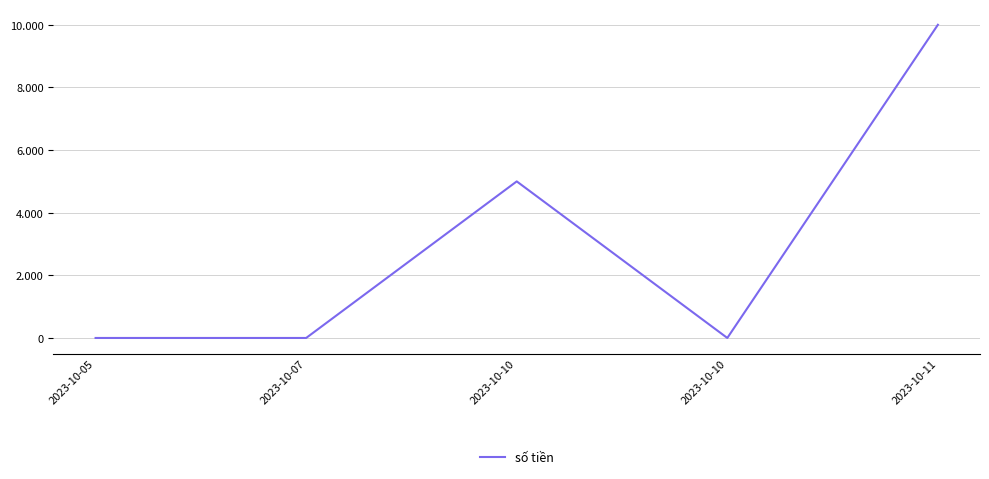

What is the change in value from 2023-10-10 to 2023-10-11?

+5000